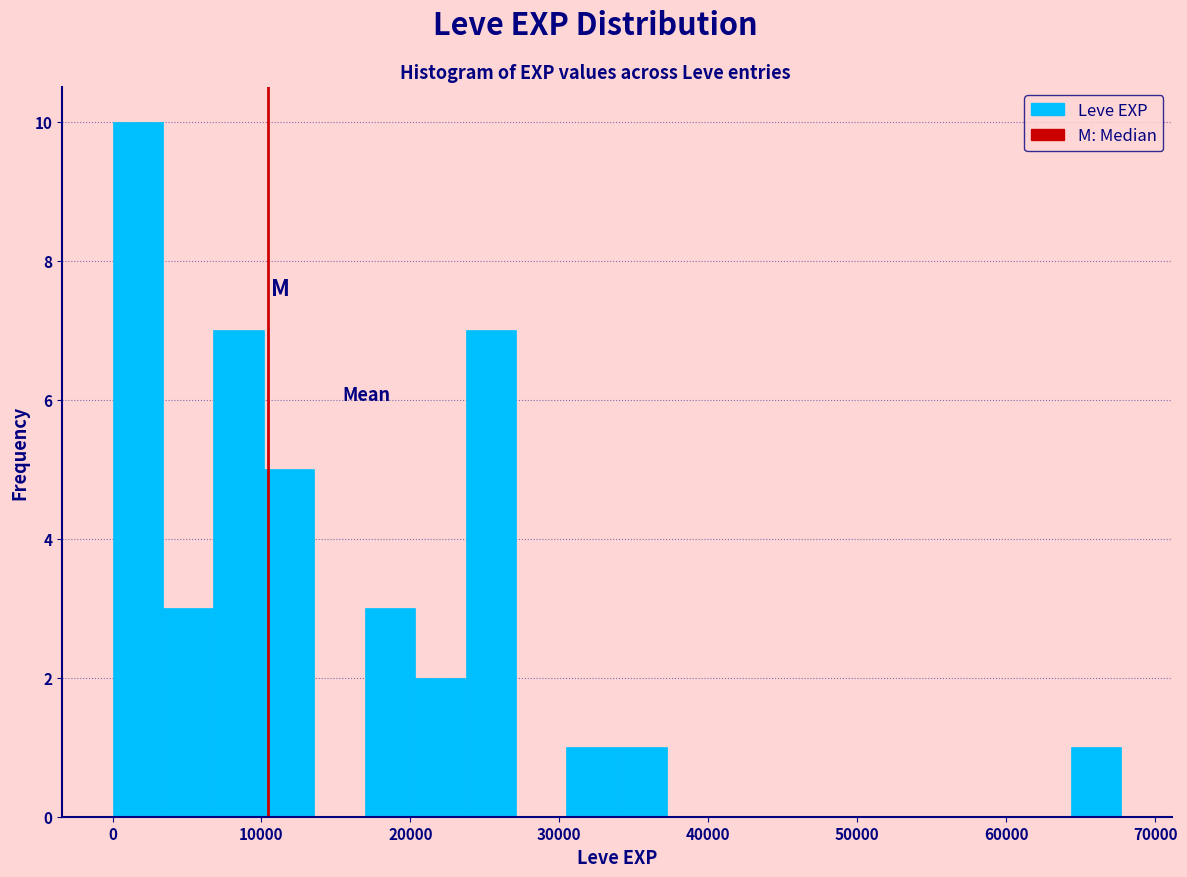

Read against the x-axis, roughly where is the centre of the tallest bar?

2000